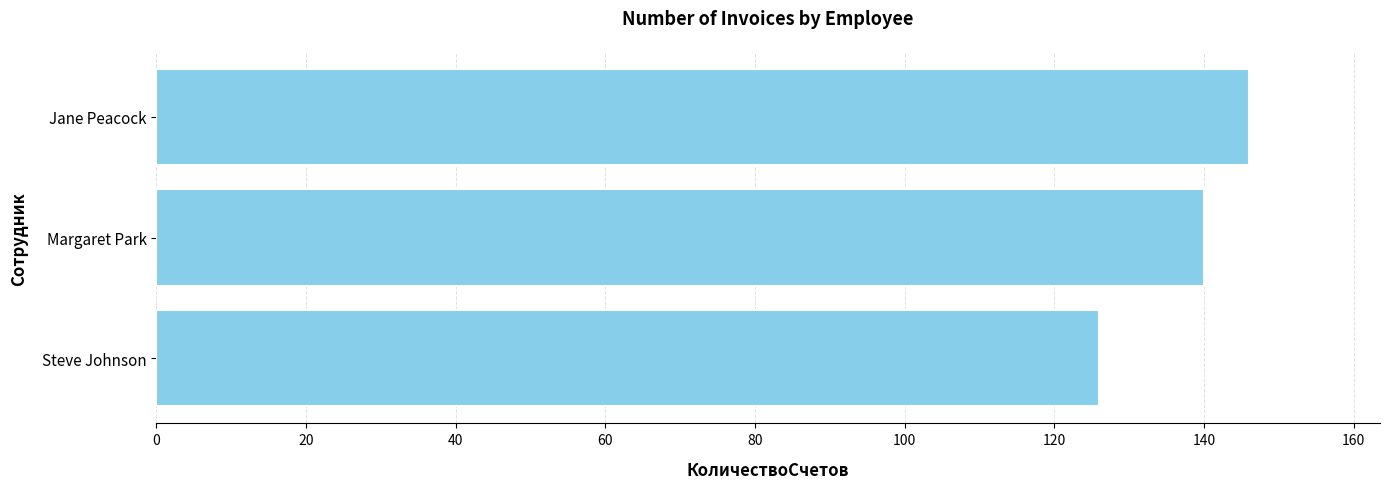

Reading bottom to top, list all the values displayed in this chart.

Steve Johnson=126	Margaret Park=140	Jane Peacock=146